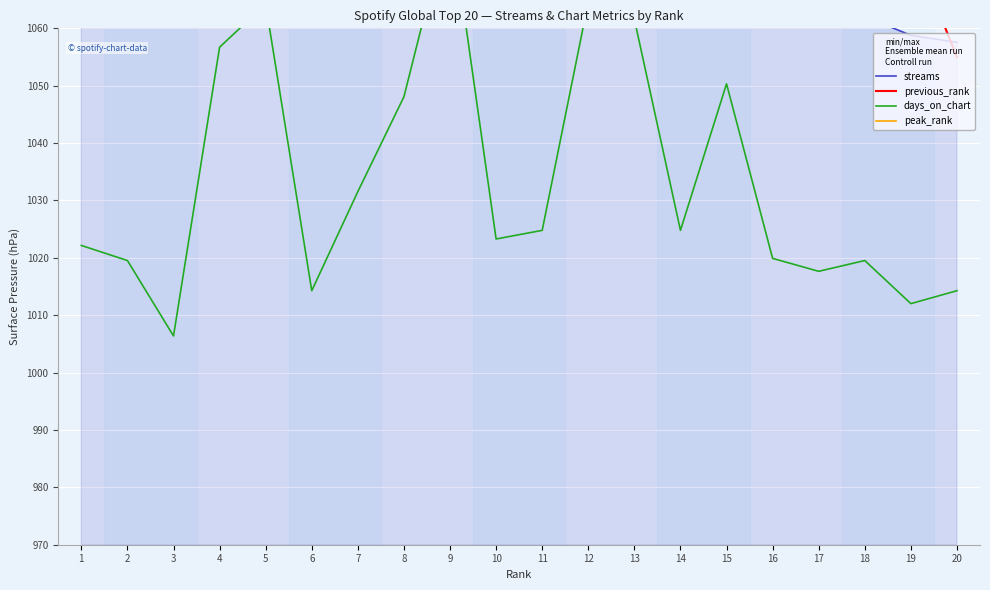

What is the value of the days_on_chart point at the 5th from the left?

1064.2